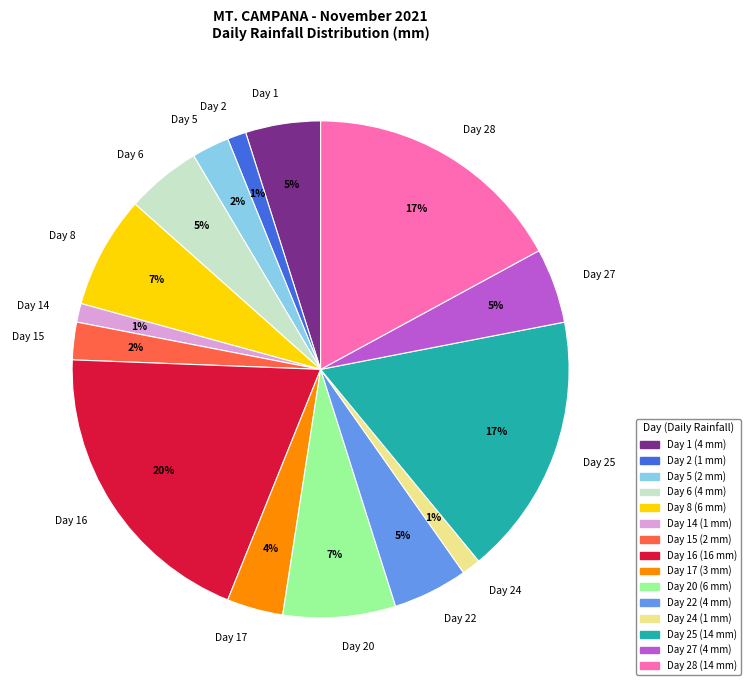

Which has a higher value, Day 17 or Day 6?

Day 6